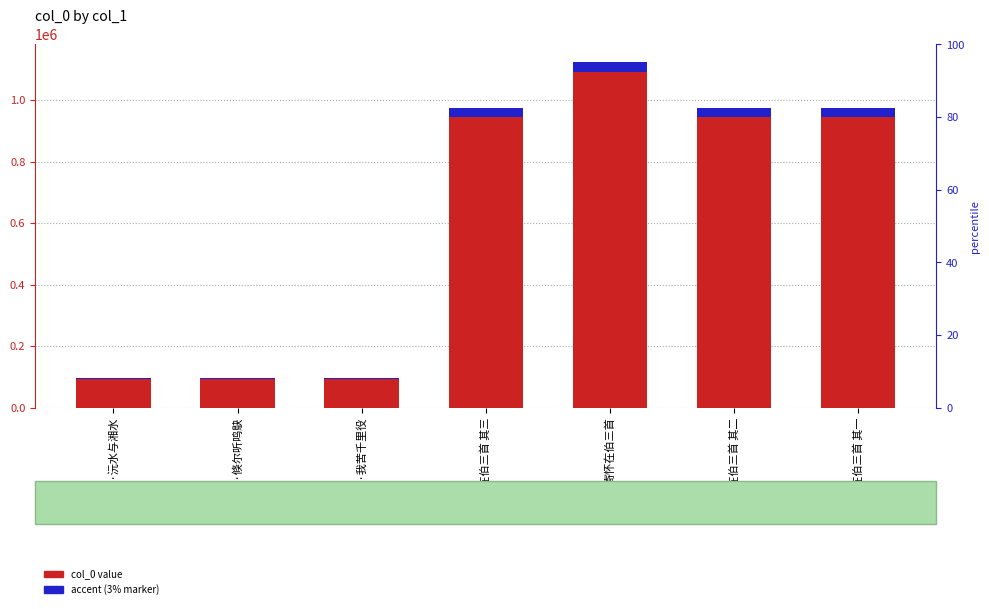

What is the difference between the accent (3% marker) values at 寄怀在伯·沅水与湘水 and 寄怀在伯·我苦千里役?

0.1